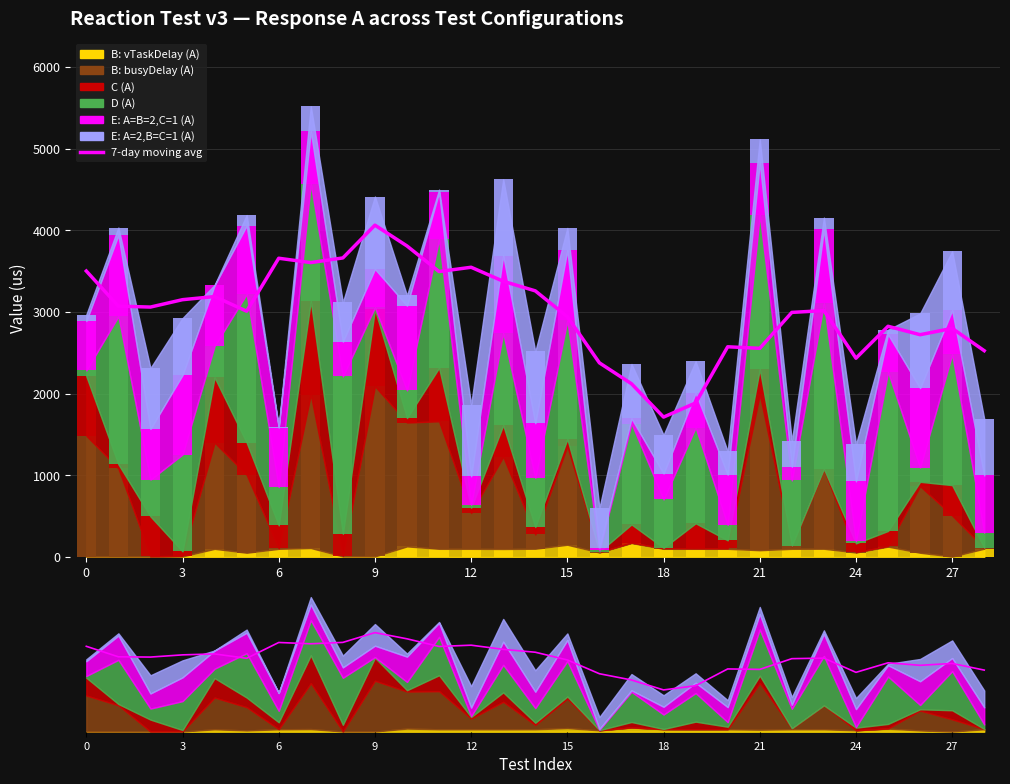

What is the difference between the values at 16 and 0?

1124.8